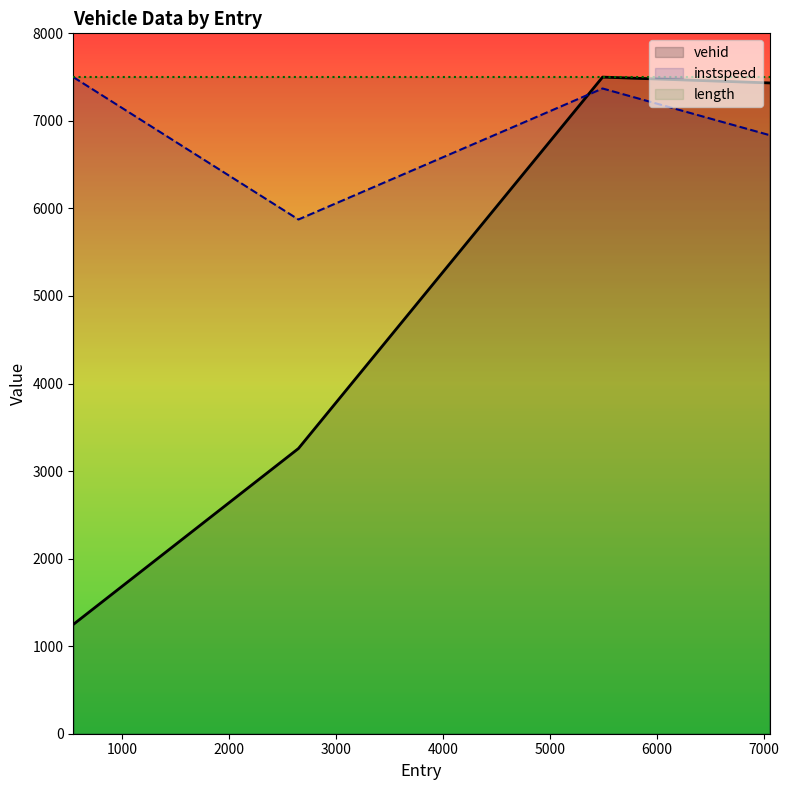

The instspeed series shows 12775.3 at 546.0. True or false?

False